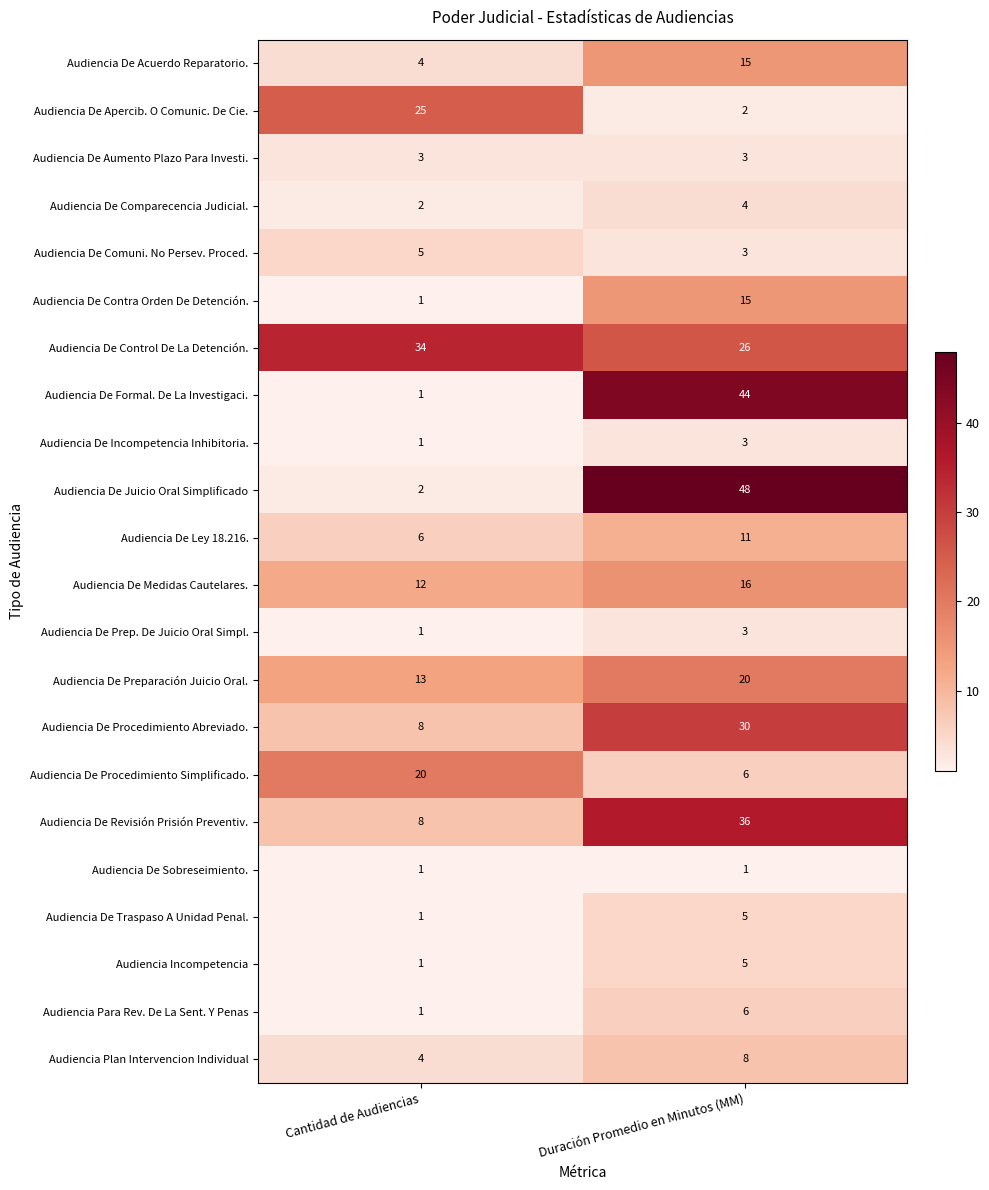

Rank the categories by Audiencia De Control De La Detención. value from highest to lowest.

Cantidad de Audiencias, Duración Promedio en Minutos (MM)